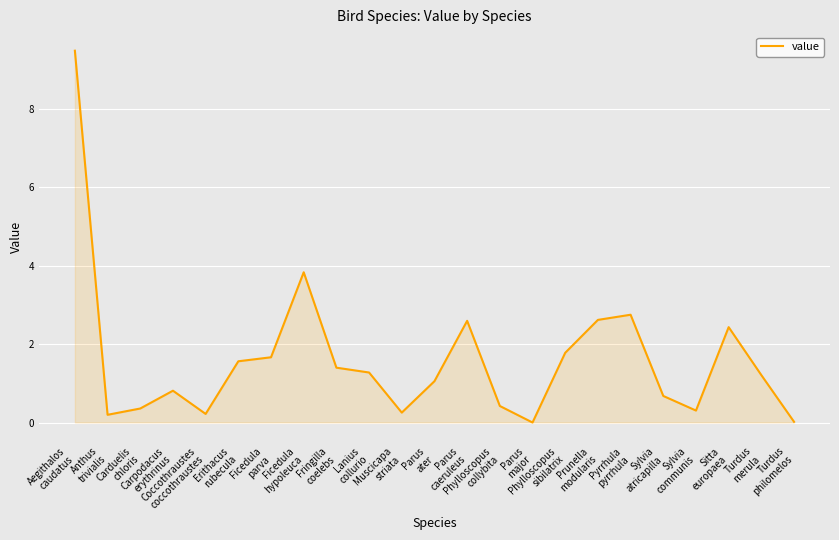

What is the greatest value displayed?

9.5